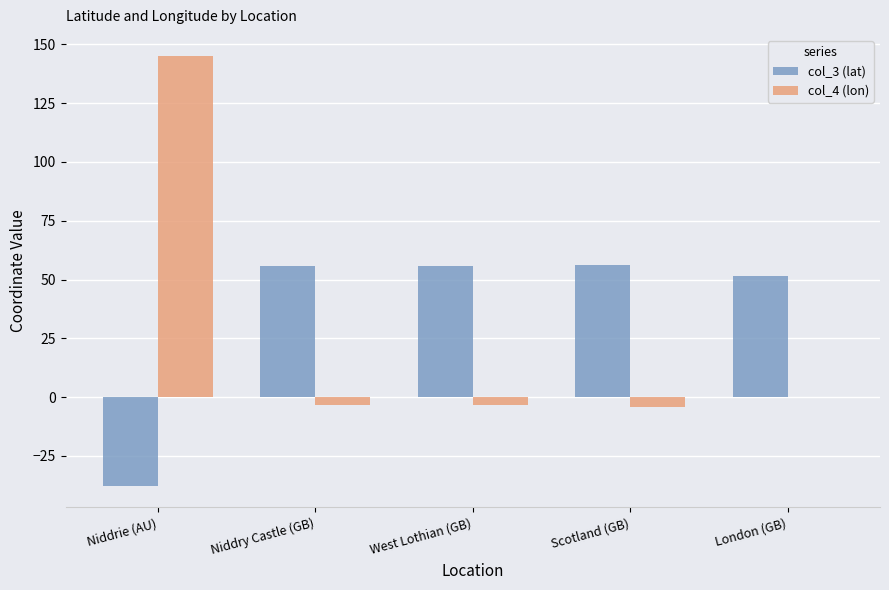

What is the maximum value for col_4 (lon)?

144.9